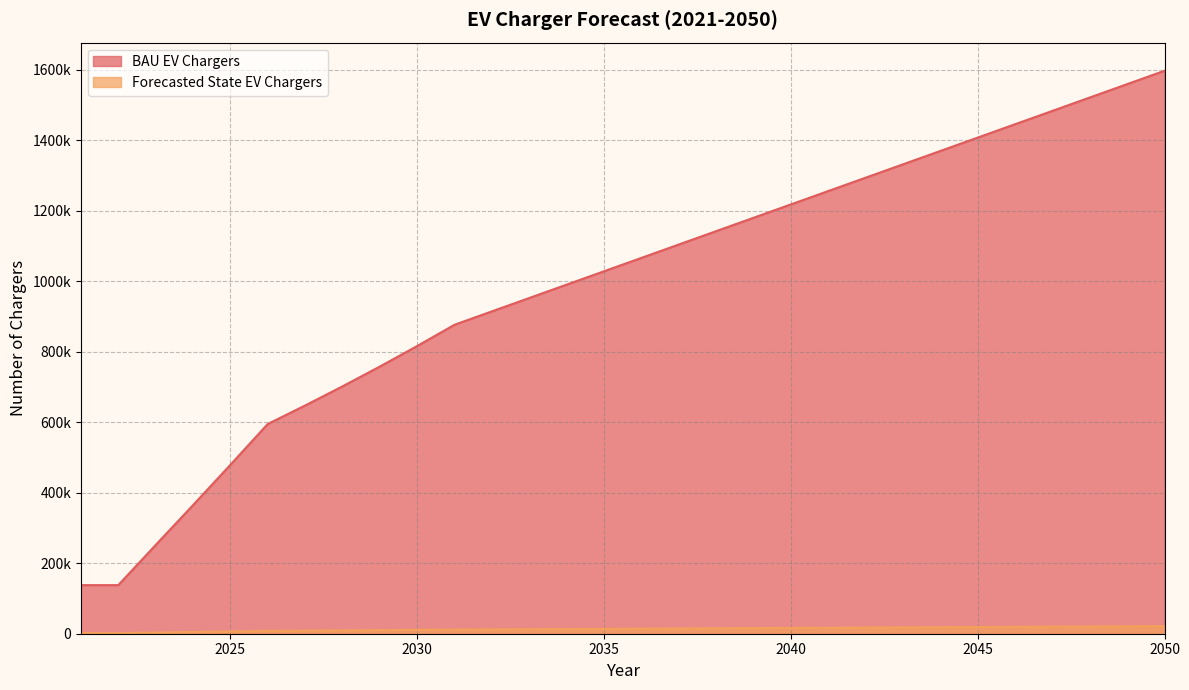

What is the value of the Forecasted State EV Chargers point at the 13th from the left?

952819.9